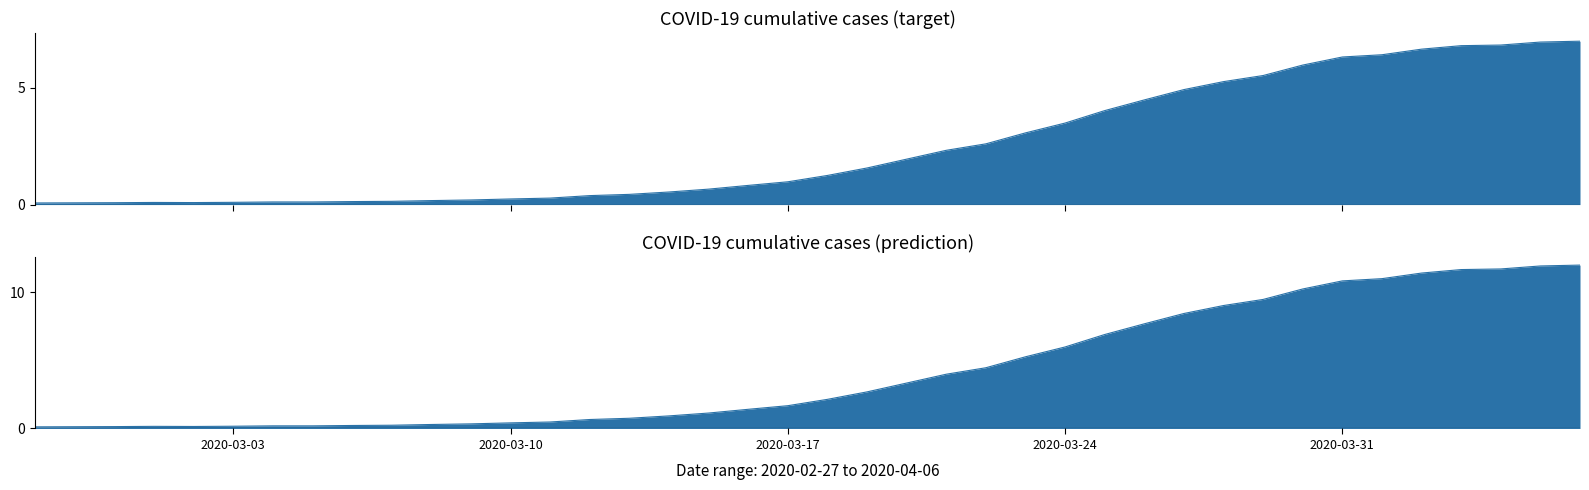

What value does the data have at 2020-03-31?

6.3